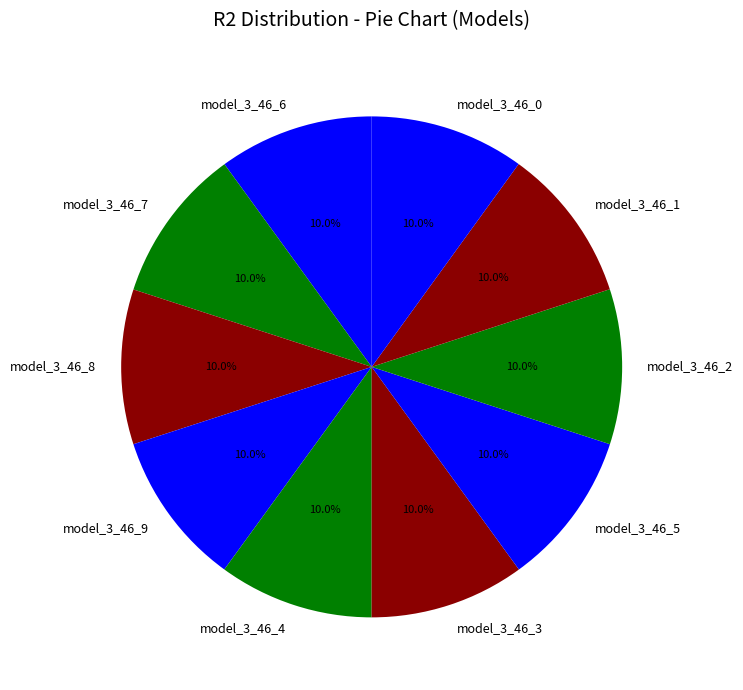

True or false: model_3_46_0 accounts for 1% of the total.

False